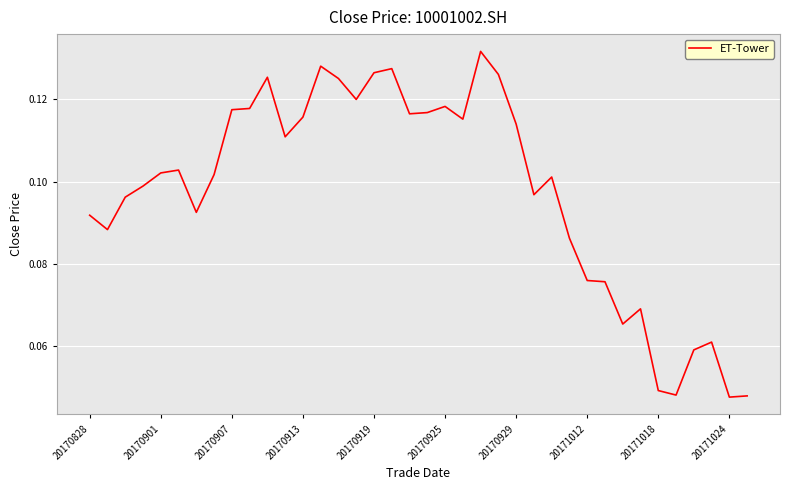

Reading left to right, what are all the values shown in this chart?

0.1	0.1	0.1	0.1	0.1	0.1	0.1	0.1	0.1	0.1	0.1	0.1	0.1	0.1	0.1	0.1	0.1	0.1	0.1	0.1	0.1	0.1	0.1	0.1	0.1	0.1	0.1	0.1	0.1	0.1	0.1	0.1	0.0	0.0	0.1	0.1	0.0	0.0